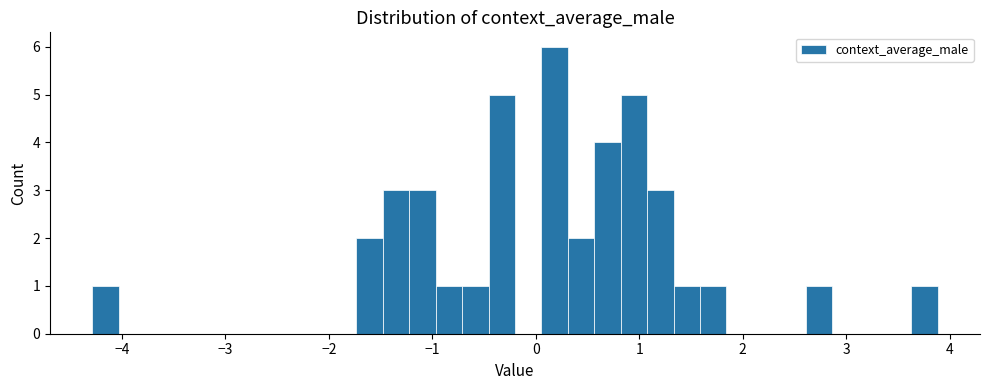

Around what value on the x-axis is the tallest bar? Give the approximate position of its centre, as read against the axis.

0.2